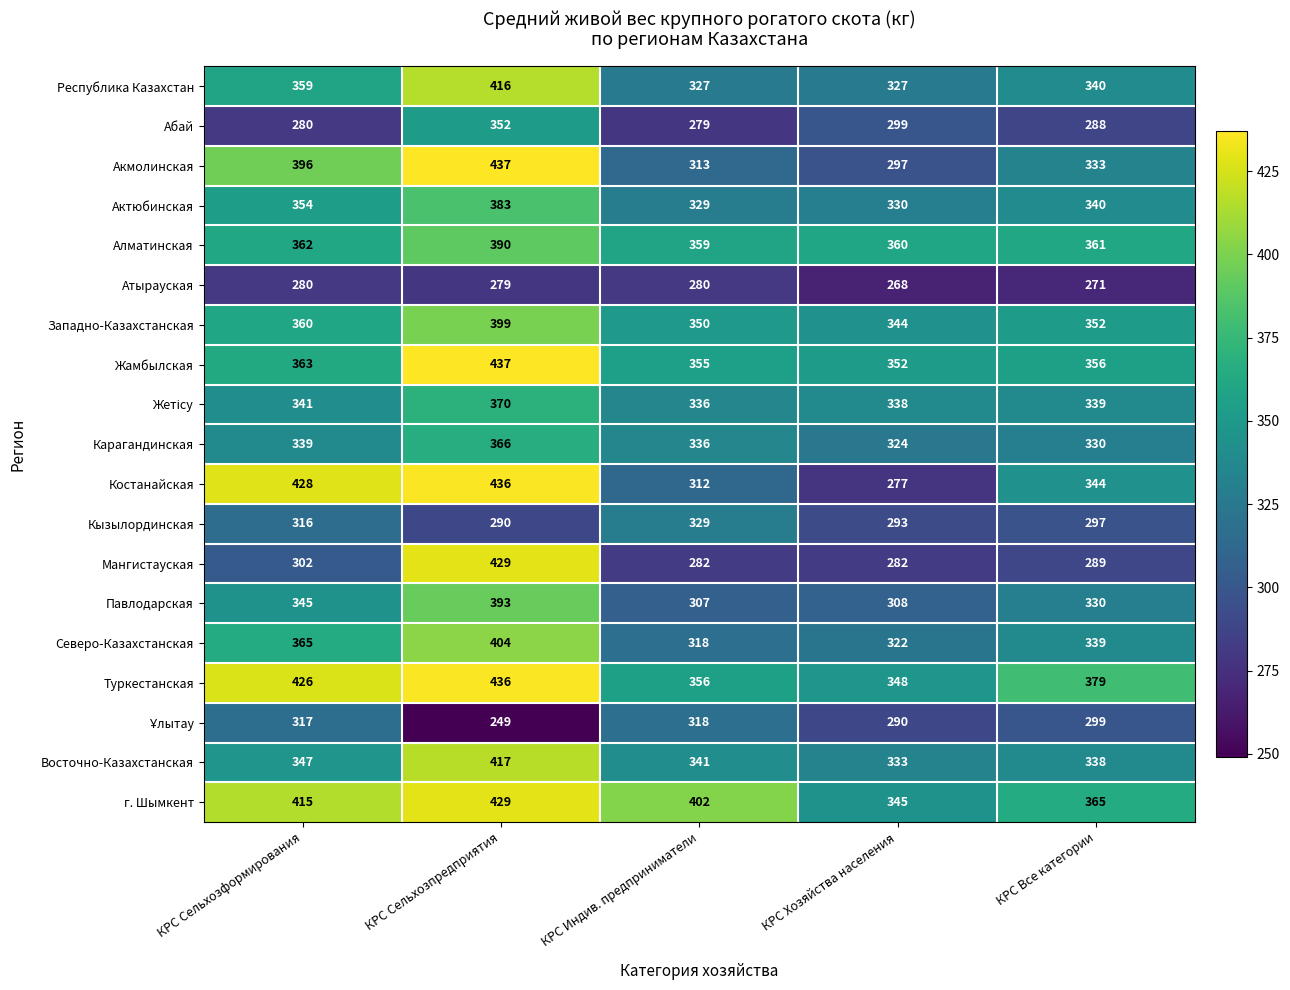

The value of Актюбинская at КРС Сельхозпредприятия is 383. True or false?

True